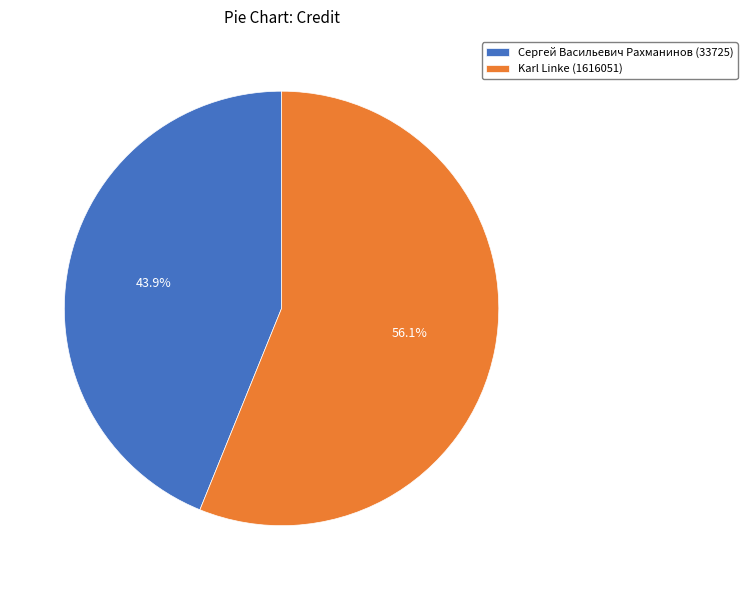

Which slice is the largest?

Karl Linke (1616051)